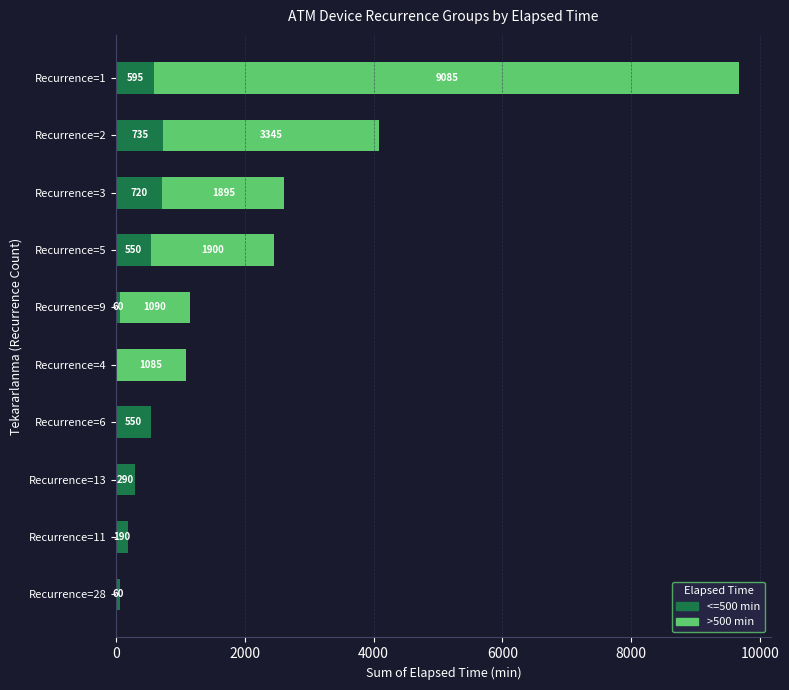

At which label does <=500 min reach its peak?

Recurrence=2